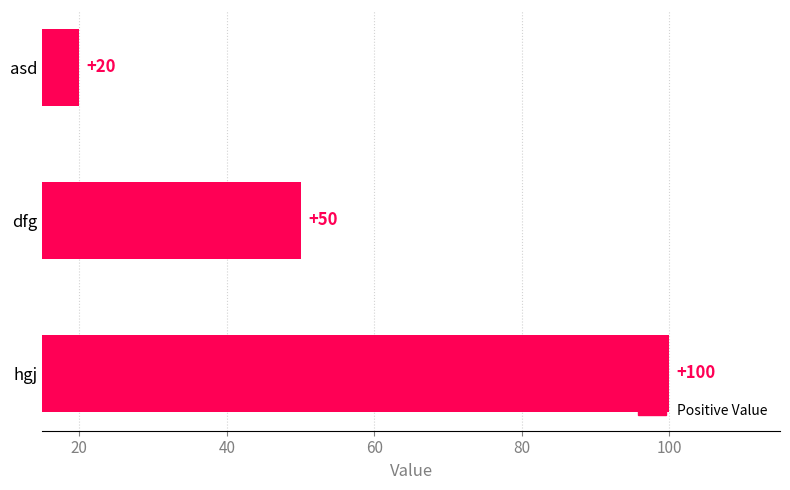

Rank the categories by value from highest to lowest.

hgj, dfg, asd